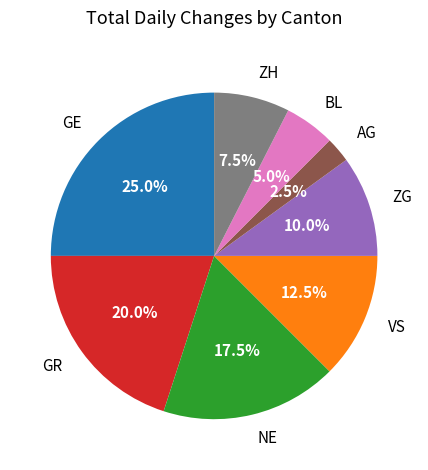

Rank the categories by value from highest to lowest.

GE, GR, NE, VS, ZG, ZH, BL, AG